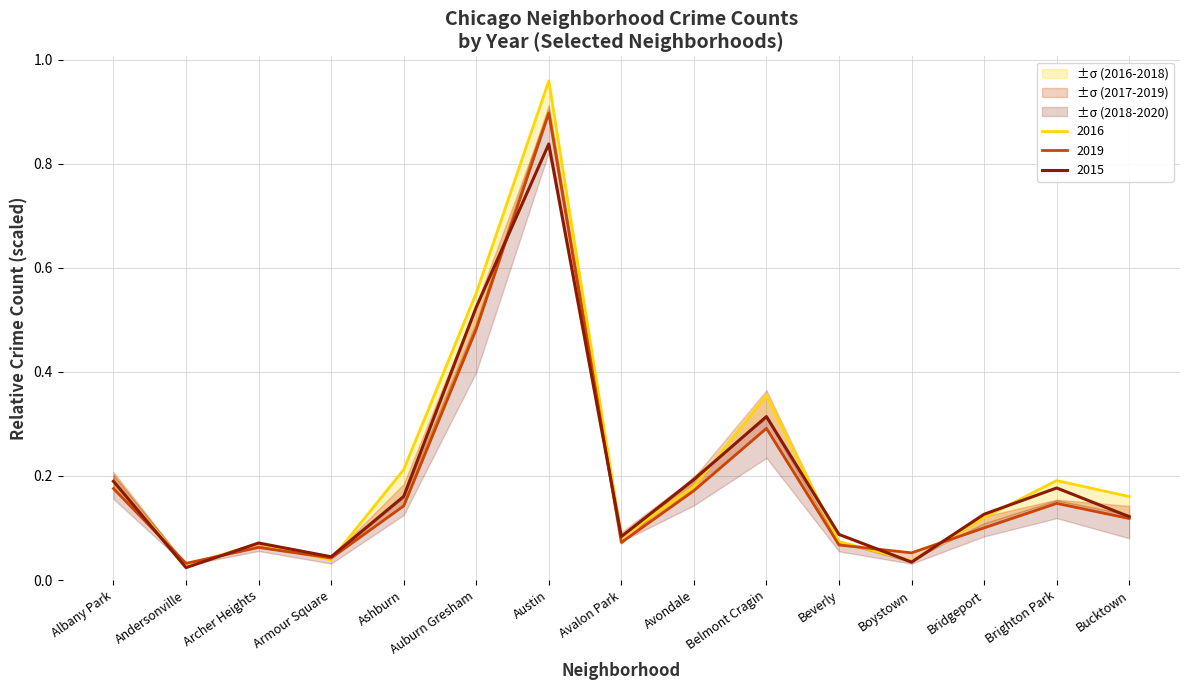

The 2015 series shows 0.8 at Auburn Gresham. True or false?

False